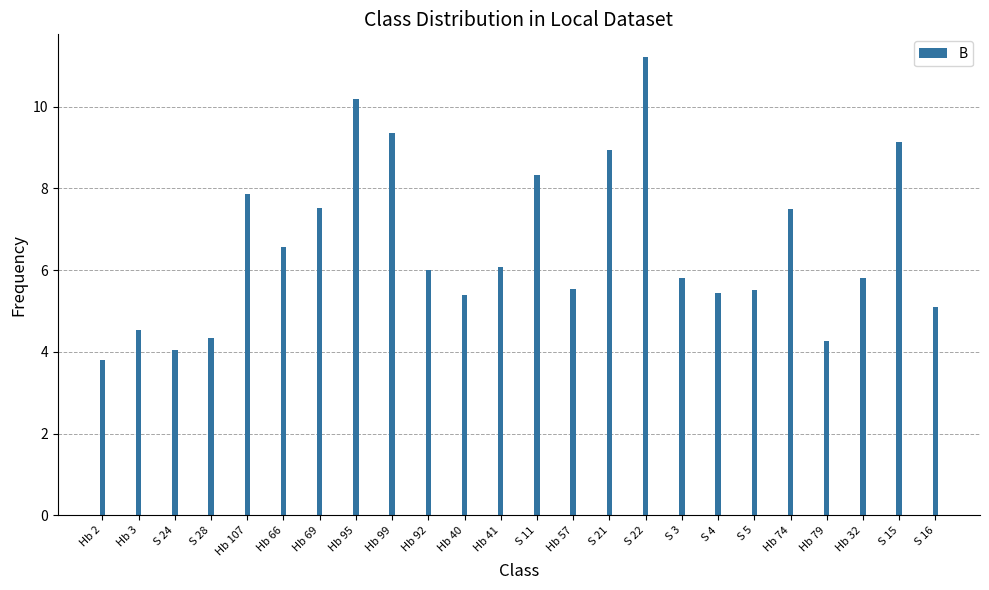

What is the approximate value at Hb 3?

4.5